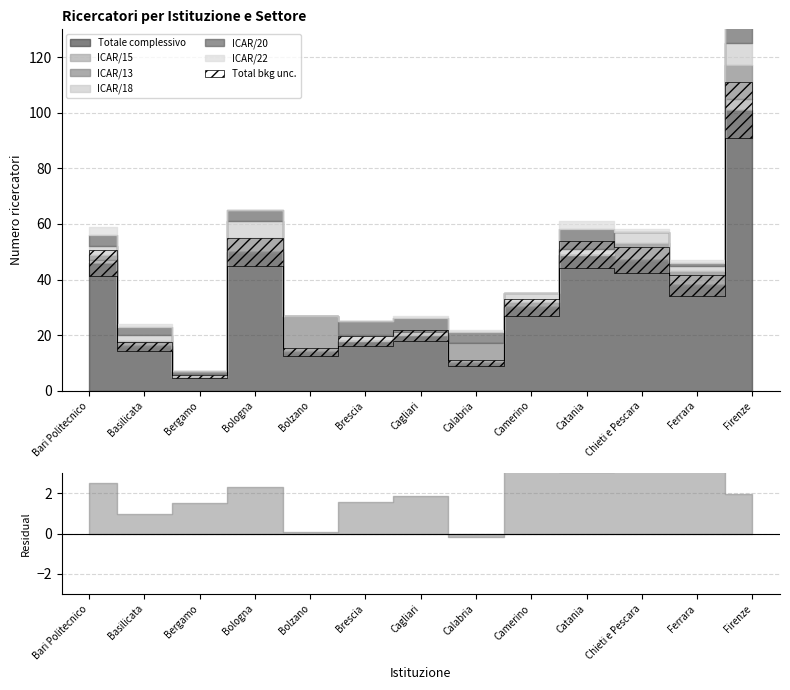

What is the spread (max minus min) of values at Brescia?

18